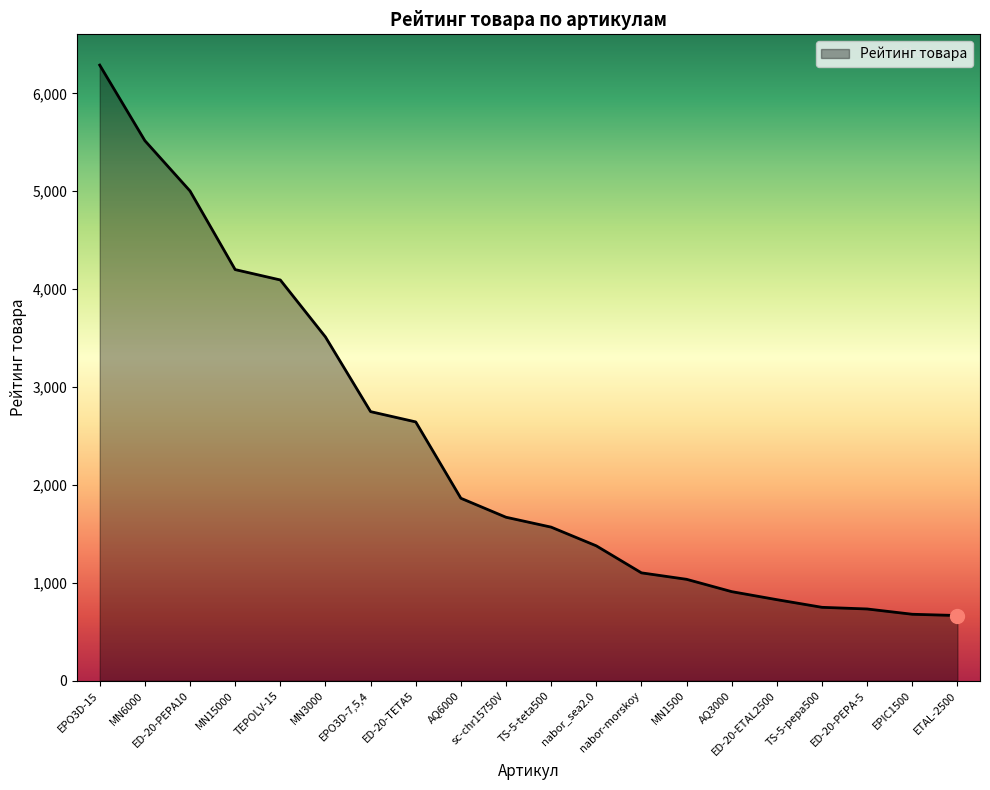

What is the difference between the maximum and minimum values?

5622.8